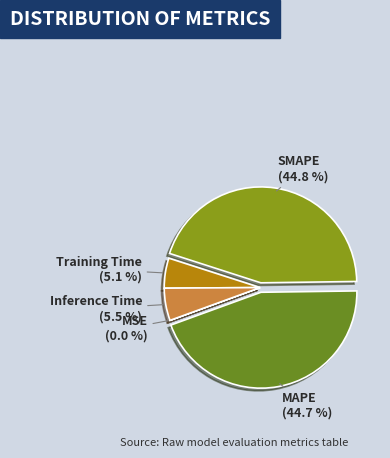

To the nearest percent, what is the difference between the largest and smallest slice percentages?

45%